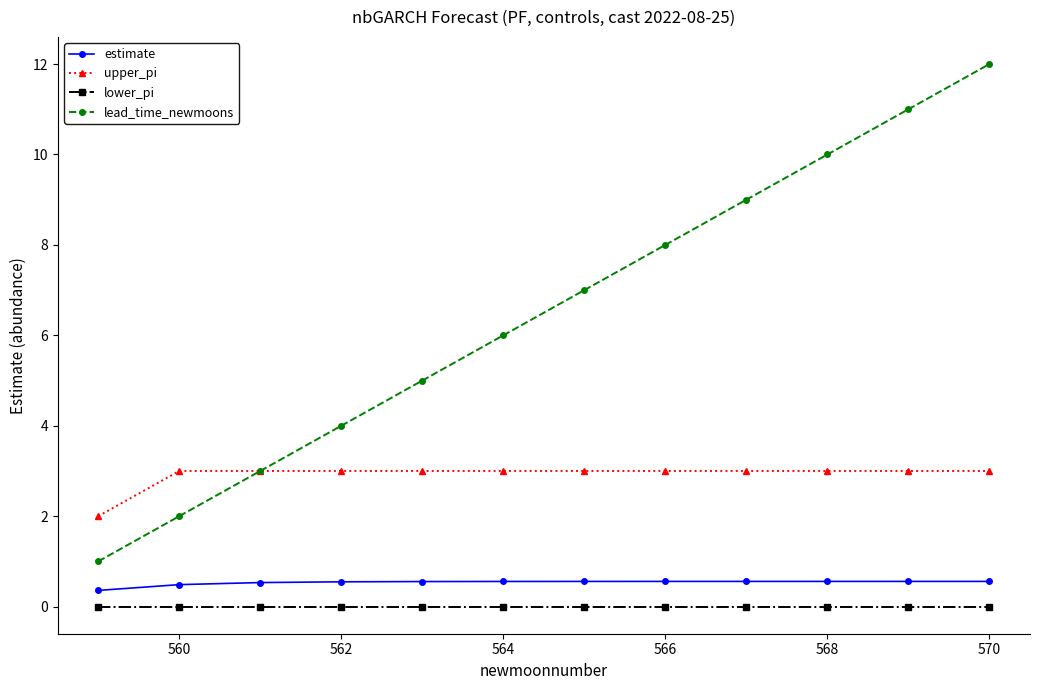

What is the lowest value of the lead_time_newmoons series?

1.0